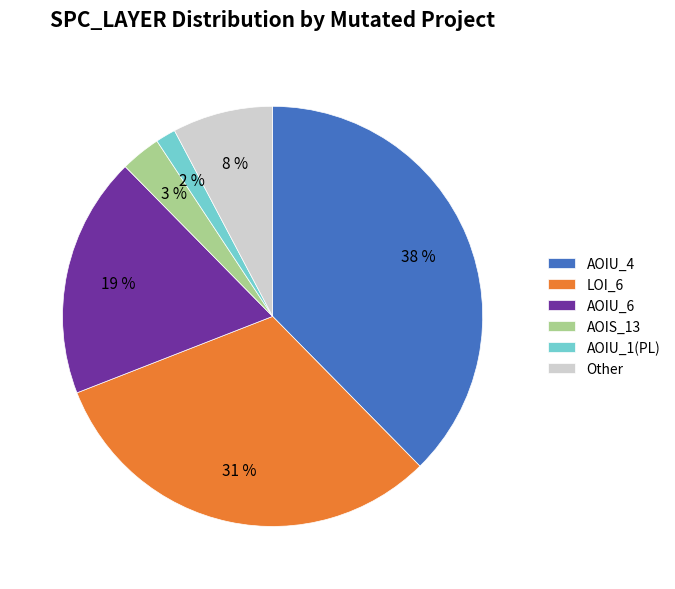

Does any single category account for the majority?

No